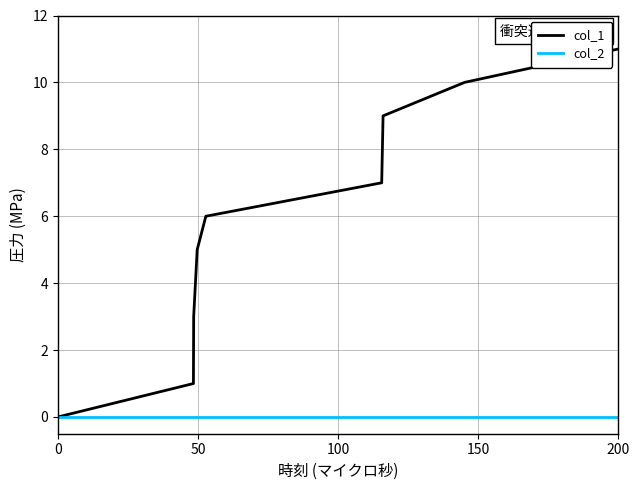

Rank the series by their average value, from highest to lowest.

col_1, col_2